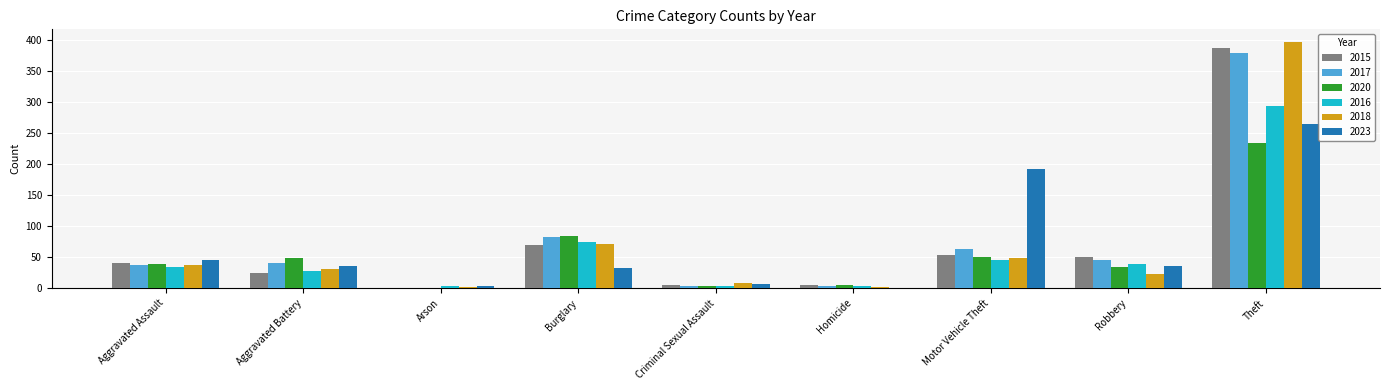

Which category has the highest value across all series?

Theft